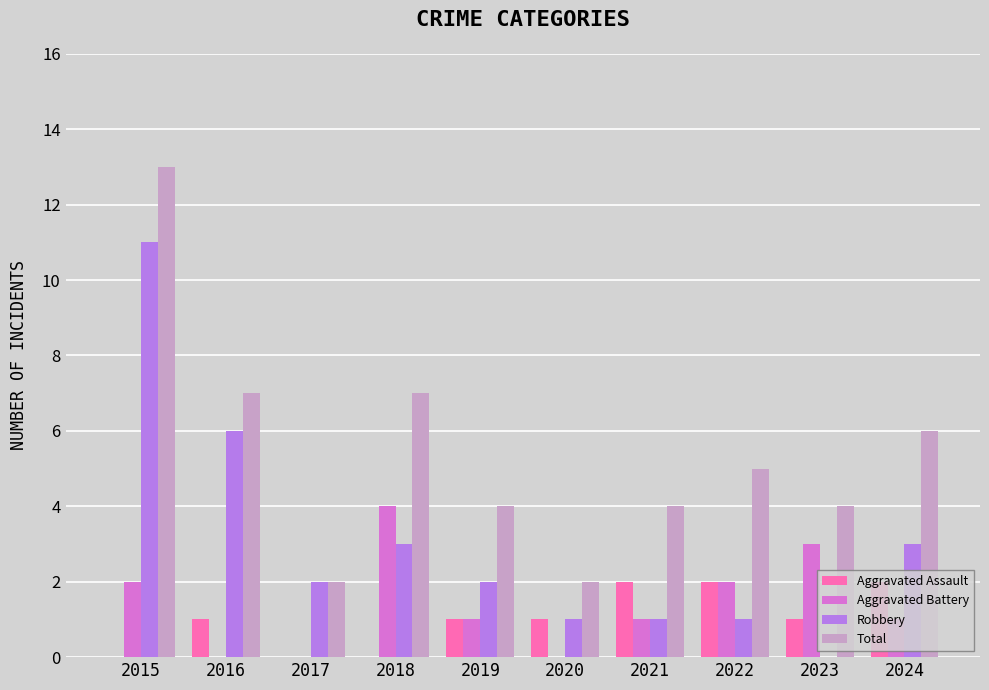

Is the value of Robbery at 2022 greater than the value of Total at 2017?

No